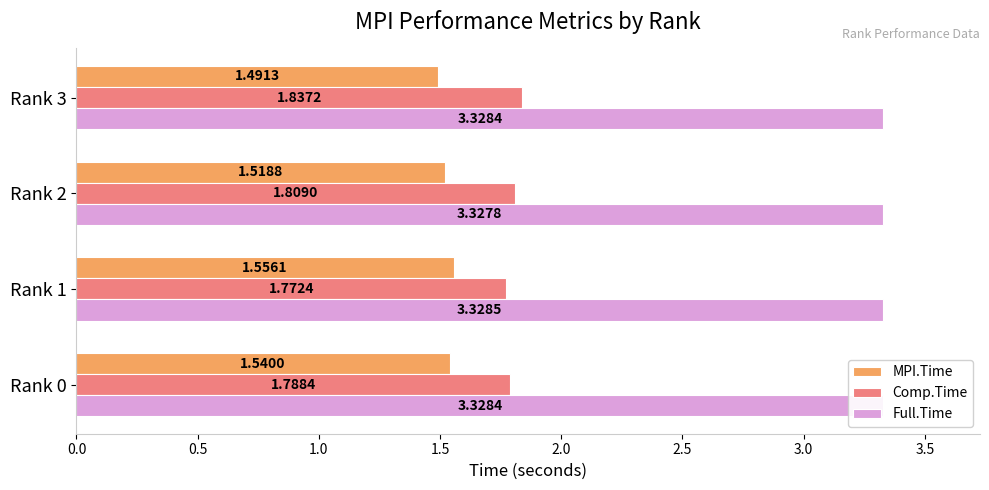

What is the sum of all Full.Time values?

13.3